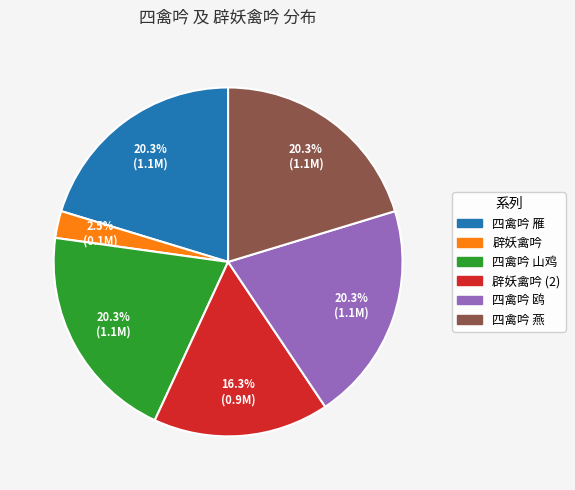

Does any single category account for the majority?

No